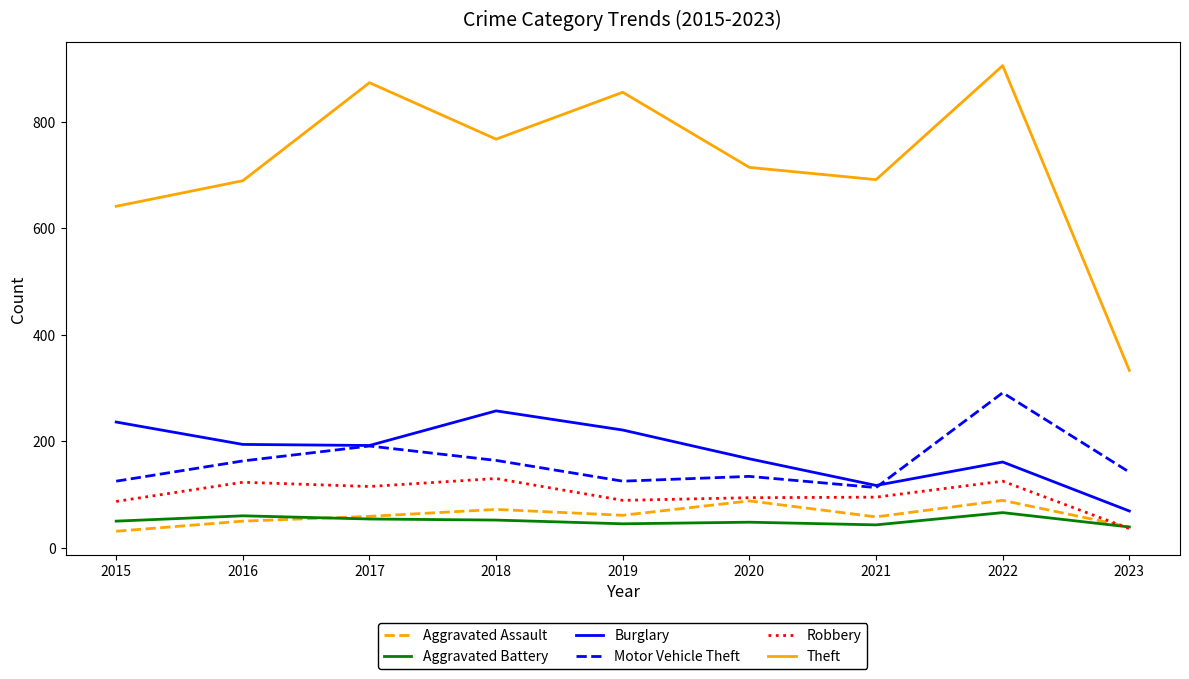

At how many categories does at least one series exceed 677?

7